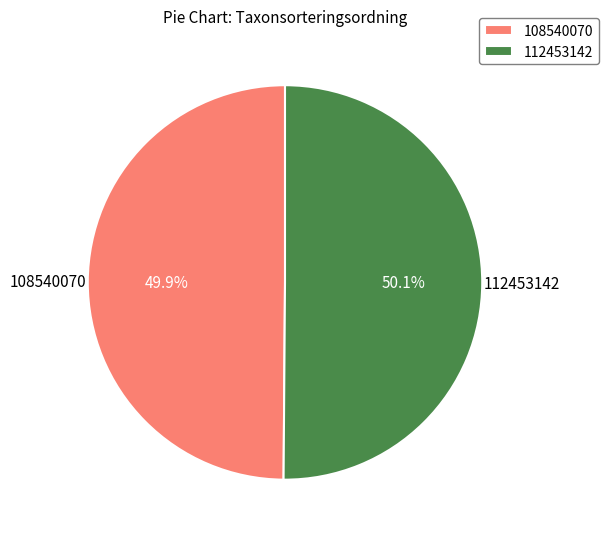

Do 108540070 and 112453142 together represent more than half of the pie?

Yes